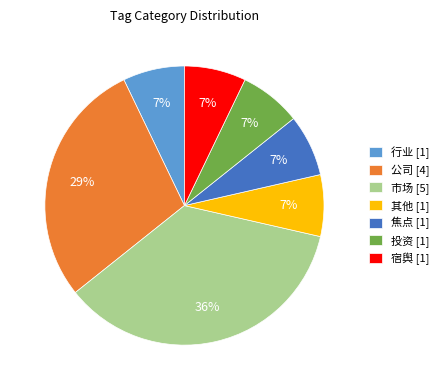

The 投资 [1] slice represents 7% of the pie. True or false?

True